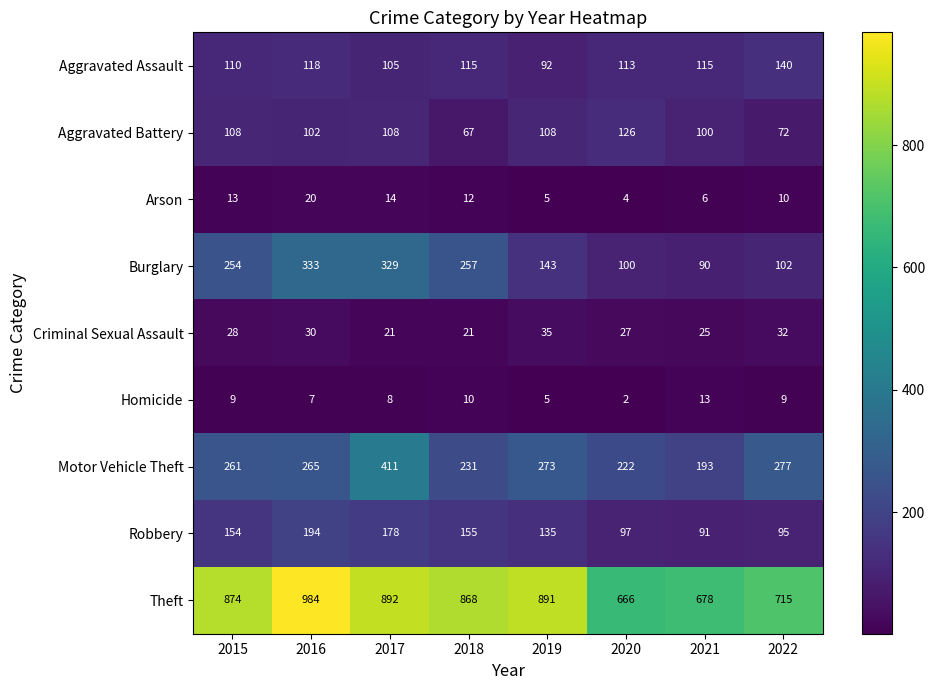

What is the total value across all series at 2016?

2053